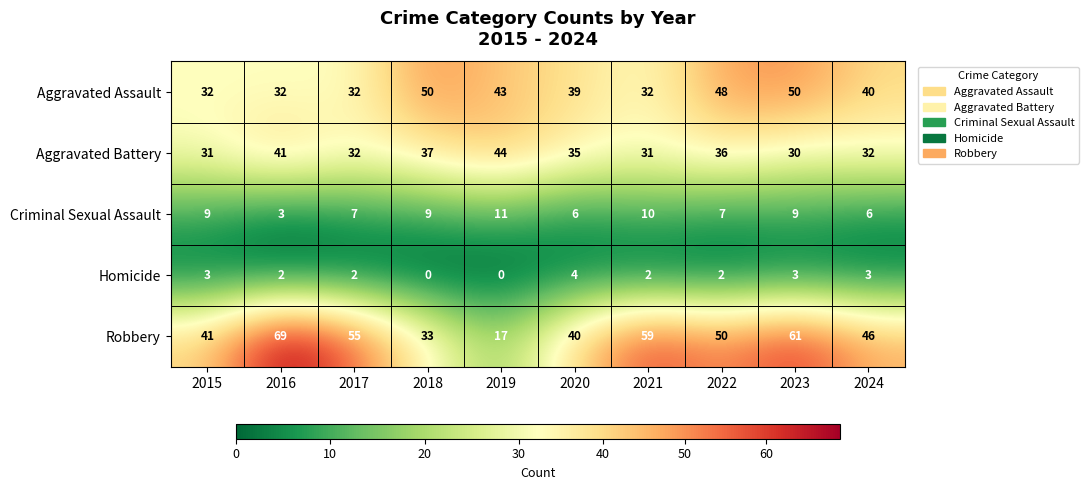

What is the difference between the highest and lowest values at 2016?

67